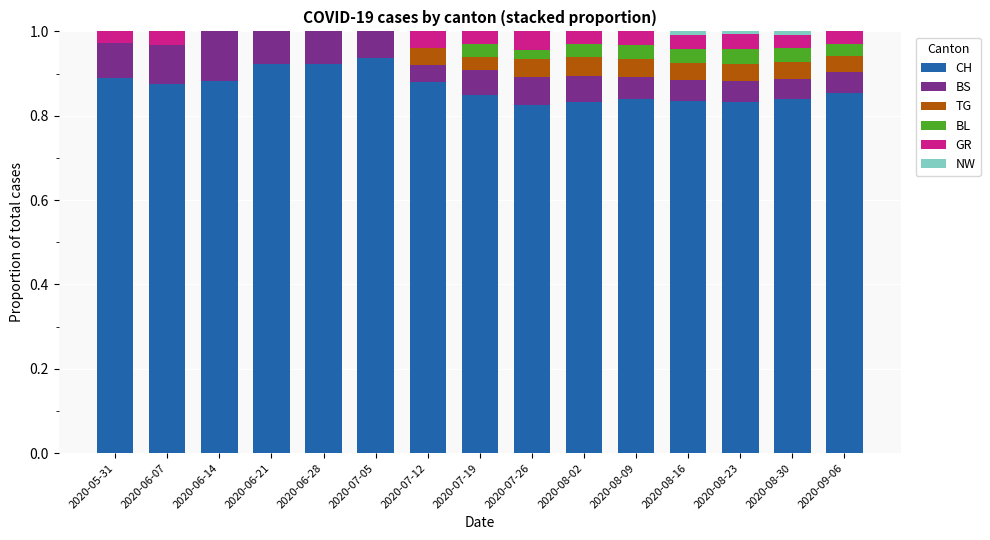

How many distinct data groups are displayed?

6